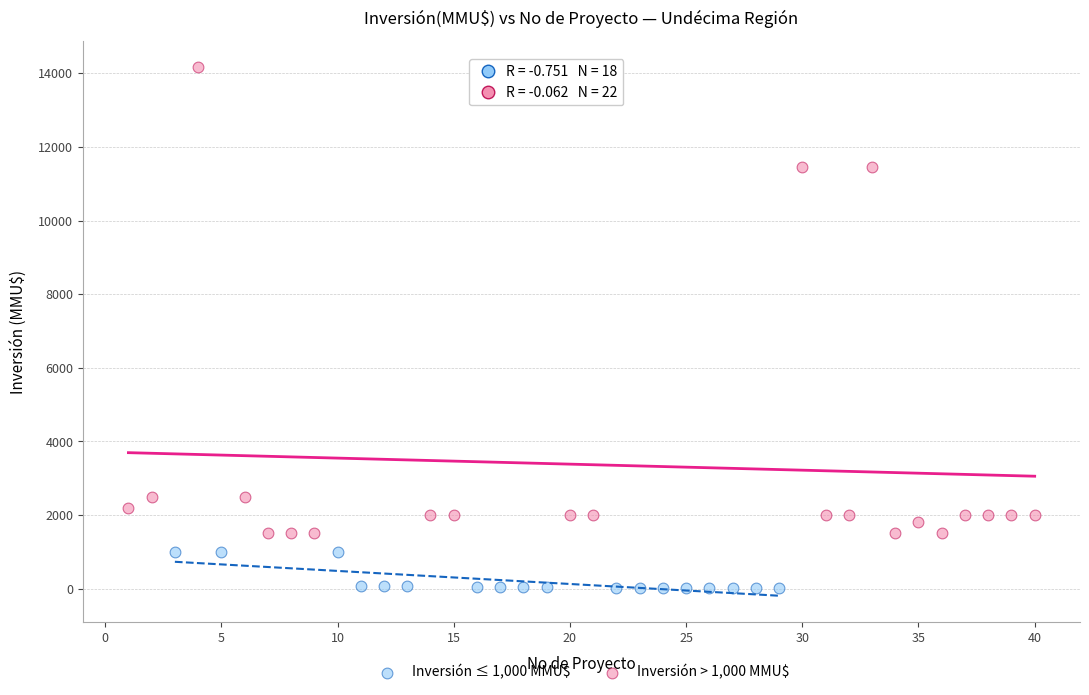

Which series reaches the maximum Y coordinate?

Inversión > 1,000 MMU$